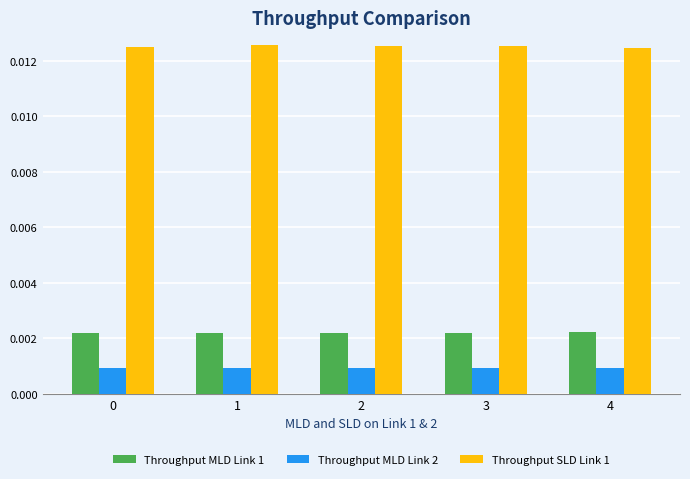

Count the Throughput MLD Link 2 values in the range 0 to 1.

5